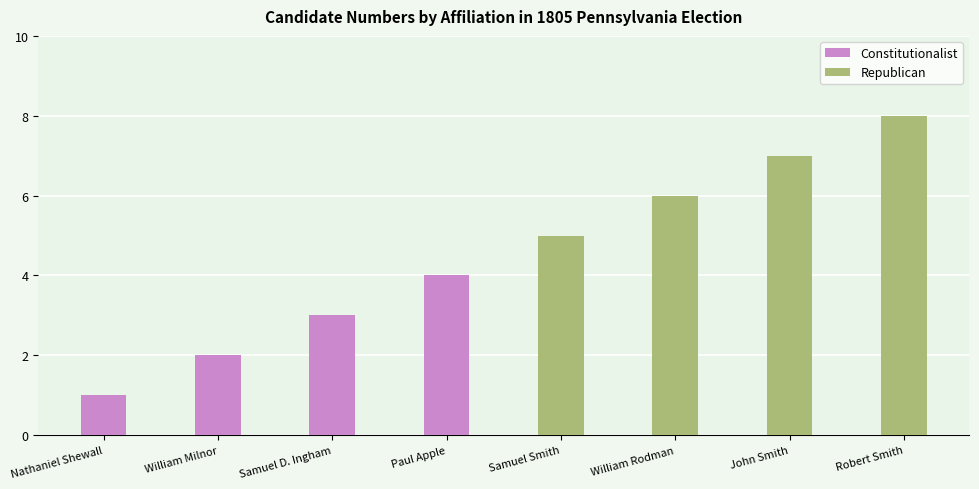

Reading left to right, extract all data points from this chart.

Constitutionalist: 1	2	3	4
Republican: 5	6	7	8